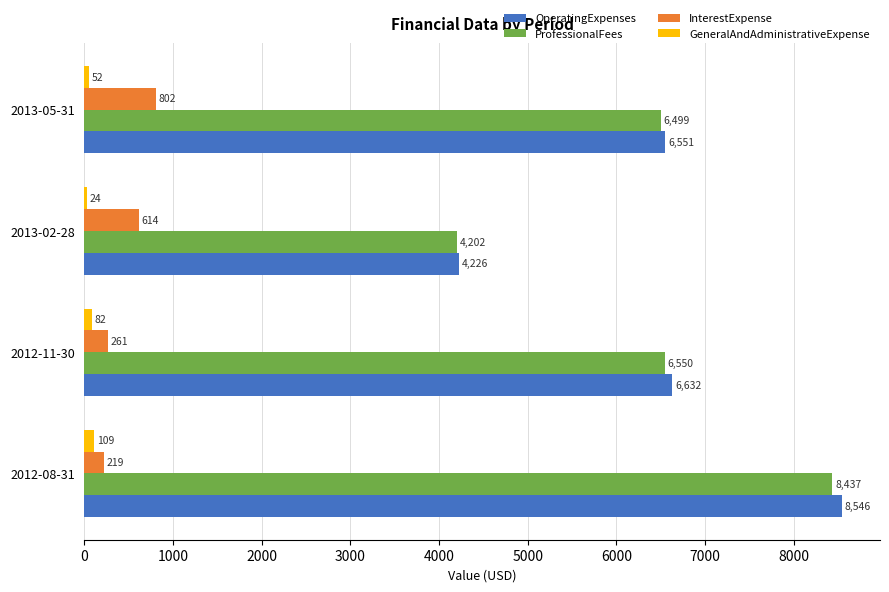

The value of GeneralAndAdministrativeExpense at 2012-08-31 is 109. True or false?

True